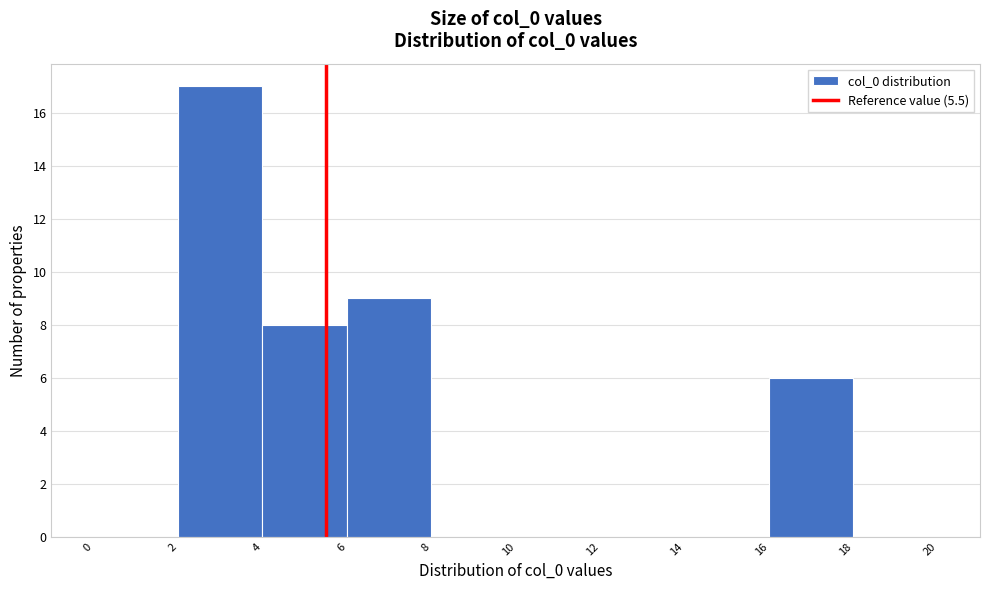

Reading left to right, list every bar in this chart as the range it spans on the x-axis followed by its height. The values are not printed on the chart, so give them approximately, as read against the axis.

0 to 2: 0
2 to 4: 17
4 to 6: 8
6 to 8: 9
8 to 10: 0
10 to 12: 0
12 to 14: 0
14 to 16: 0
16 to 18: 6
18 to 20: 0